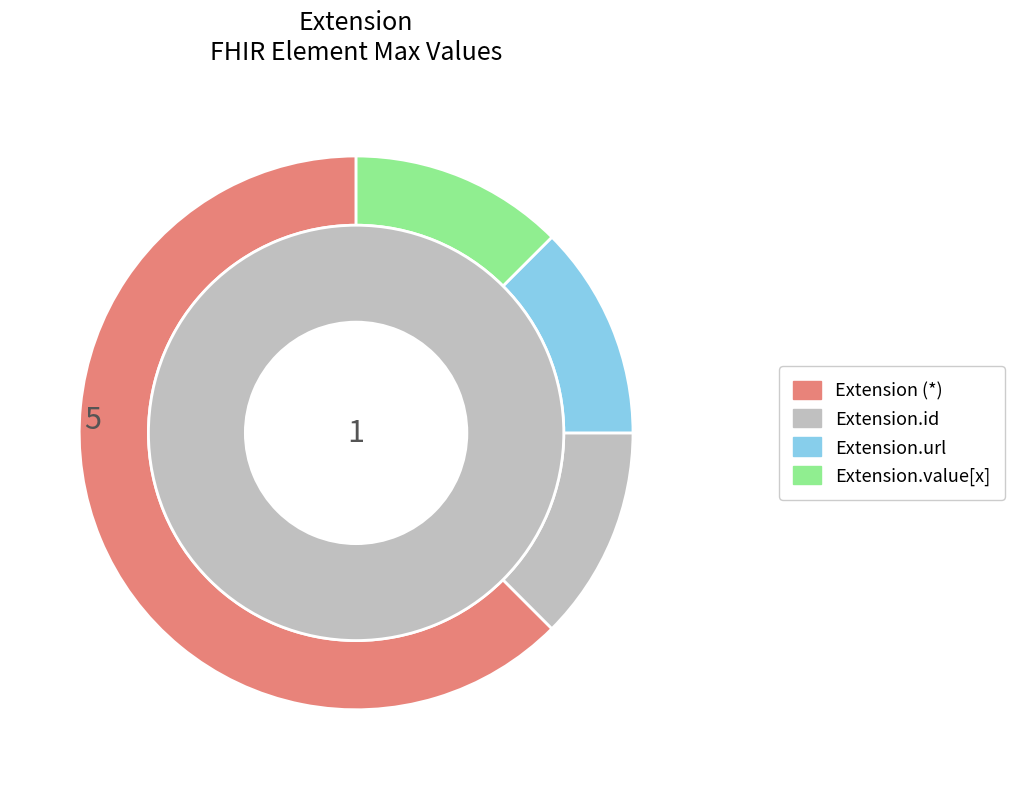

The Extension.id slice represents 14% of the pie. True or false?

False